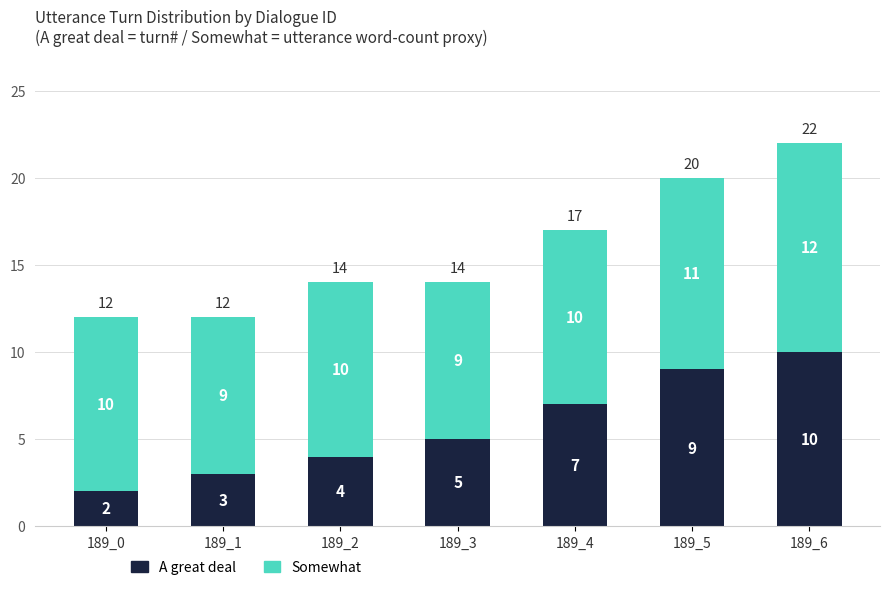

At which category is the sum across all series the highest?

189_6